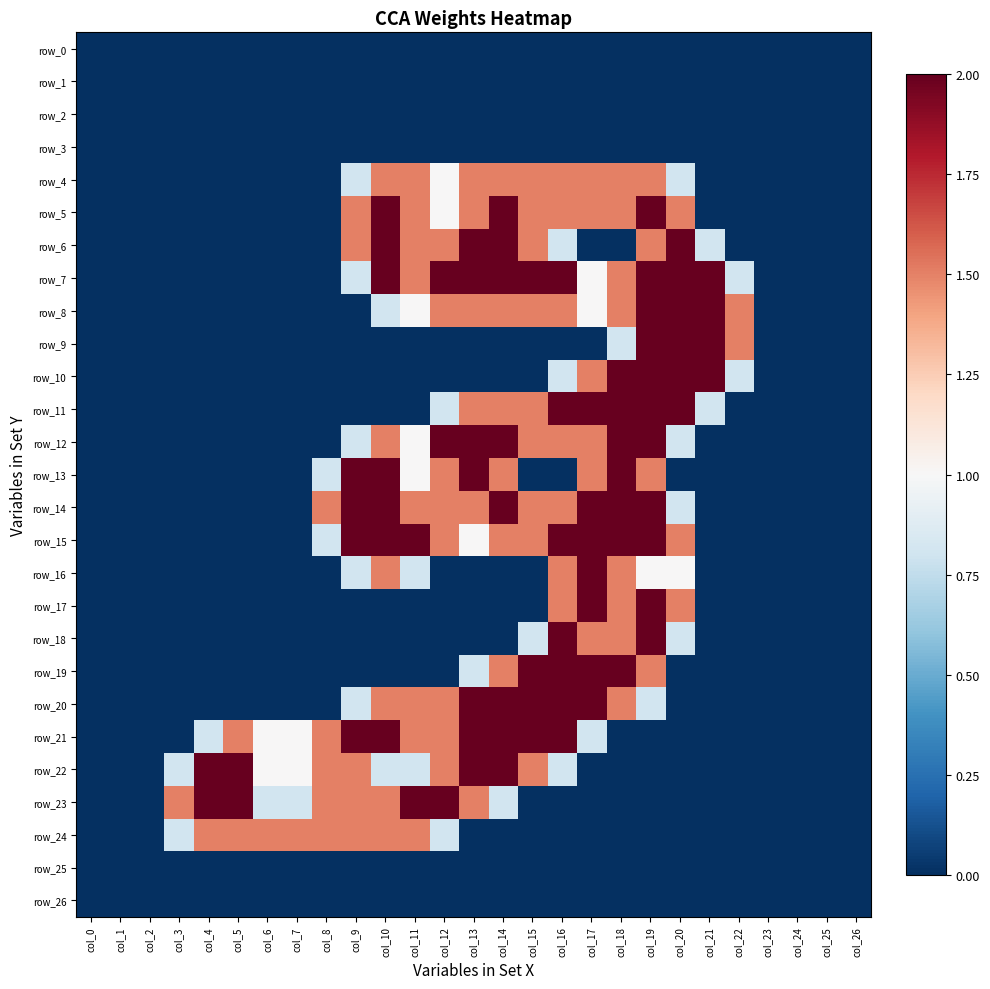

List the labels in order of row_26 value, largest first.

col_0, col_1, col_2, col_3, col_4, col_5, col_6, col_7, col_8, col_9, col_10, col_11, col_12, col_13, col_14, col_15, col_16, col_17, col_18, col_19, col_20, col_21, col_22, col_23, col_24, col_25, col_26